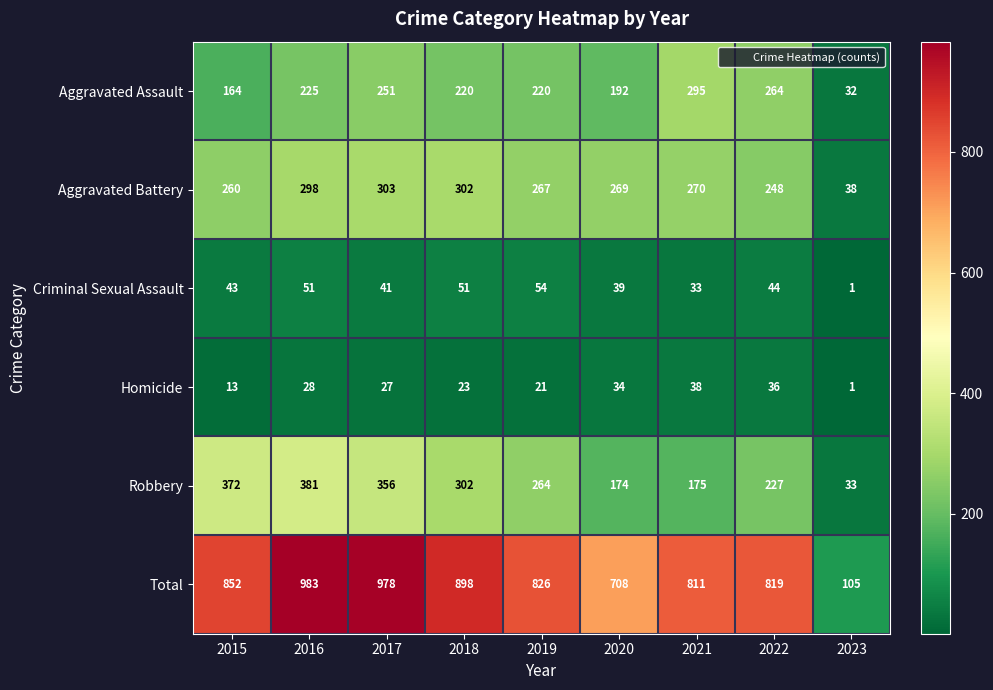

What is the difference between the maximum and minimum values in the Robbery series?

348